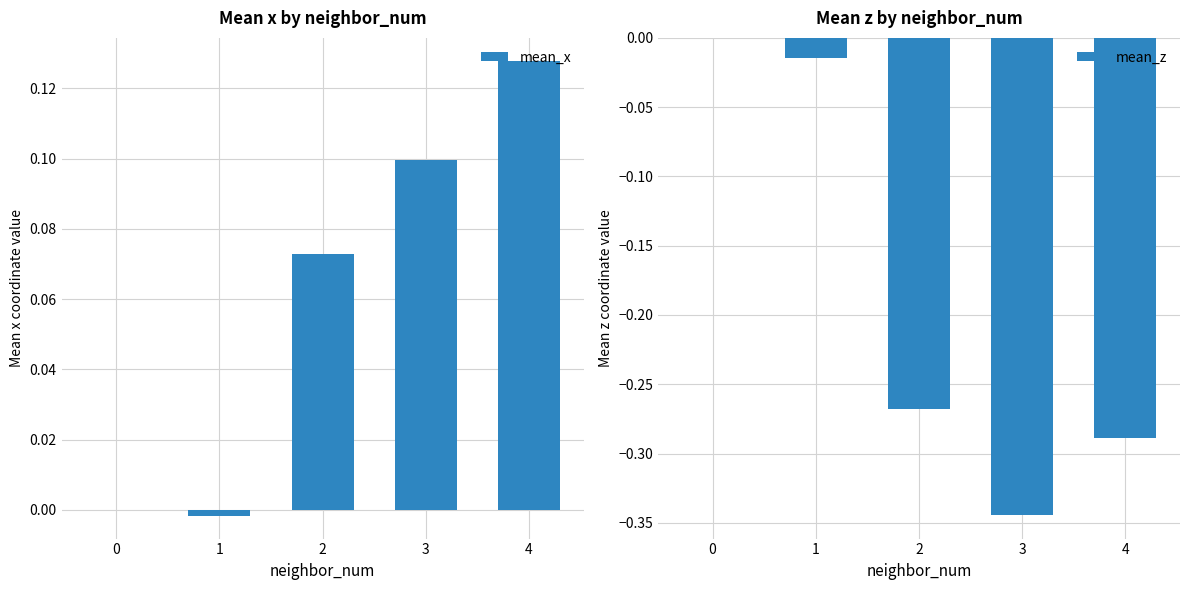

At which label does mean_x first exceed 0?

2